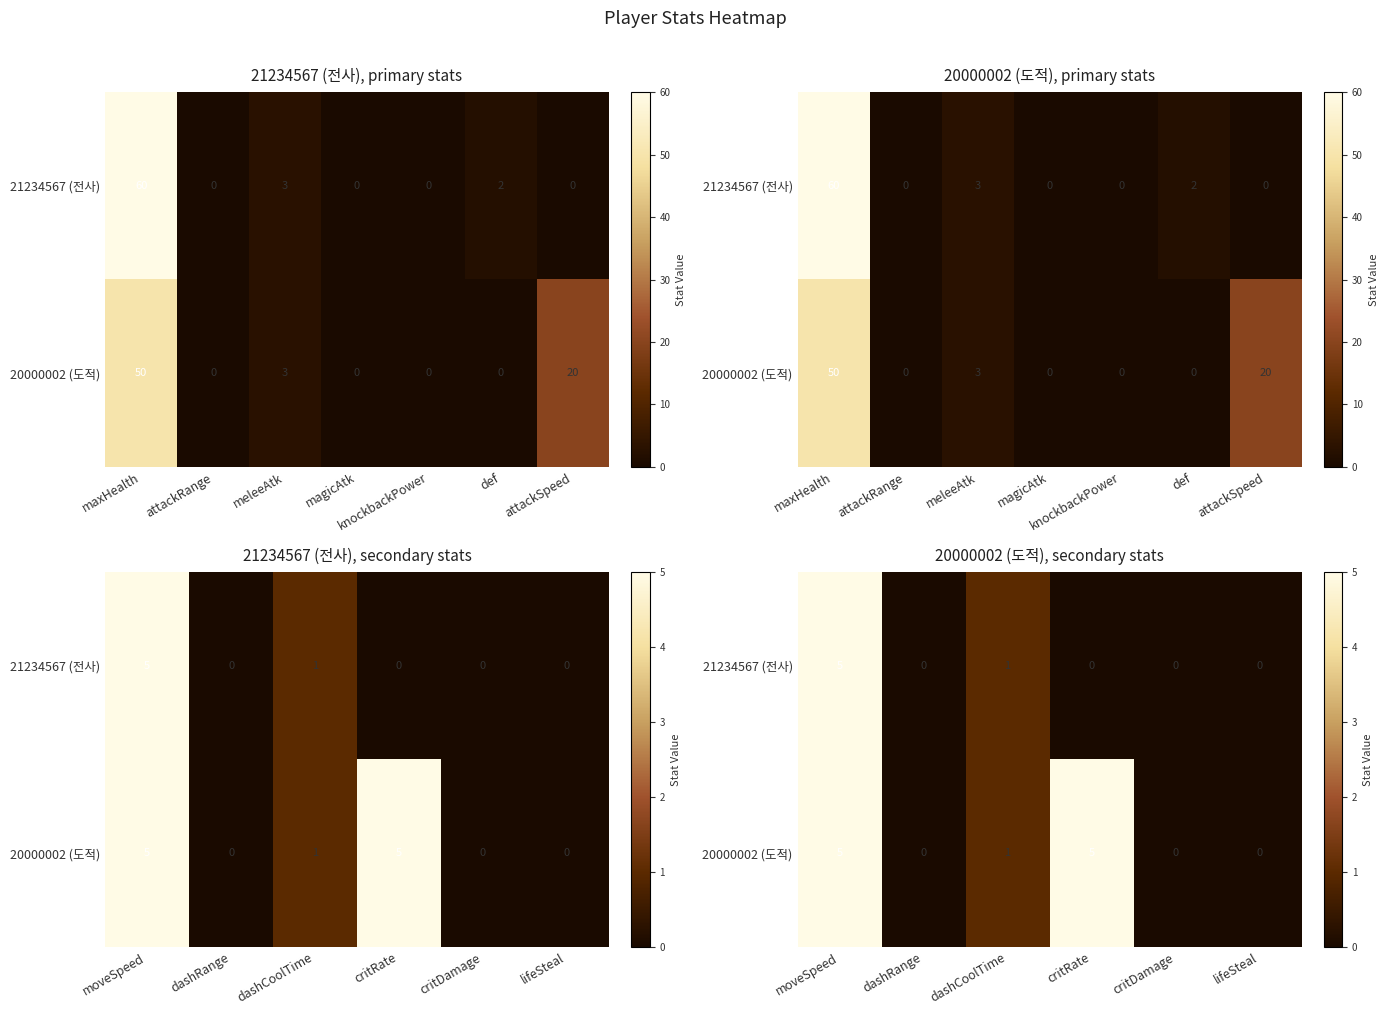

Is the value of 21234567 (전사) at critRate greater than the value of 20000002 (도적) at lifeSteal?

No